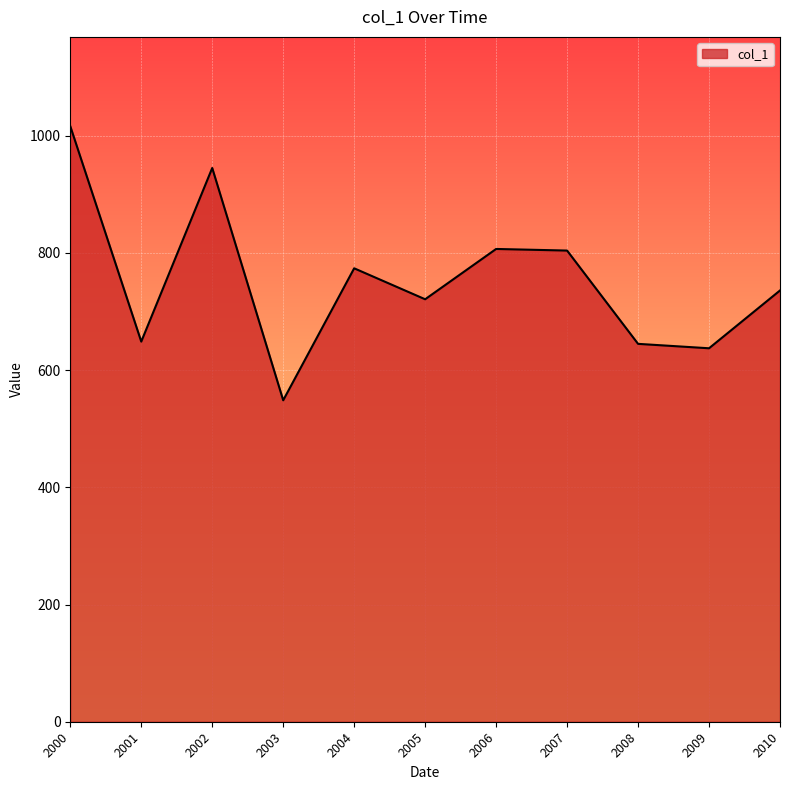

At which label is the value closest to 782?

2004